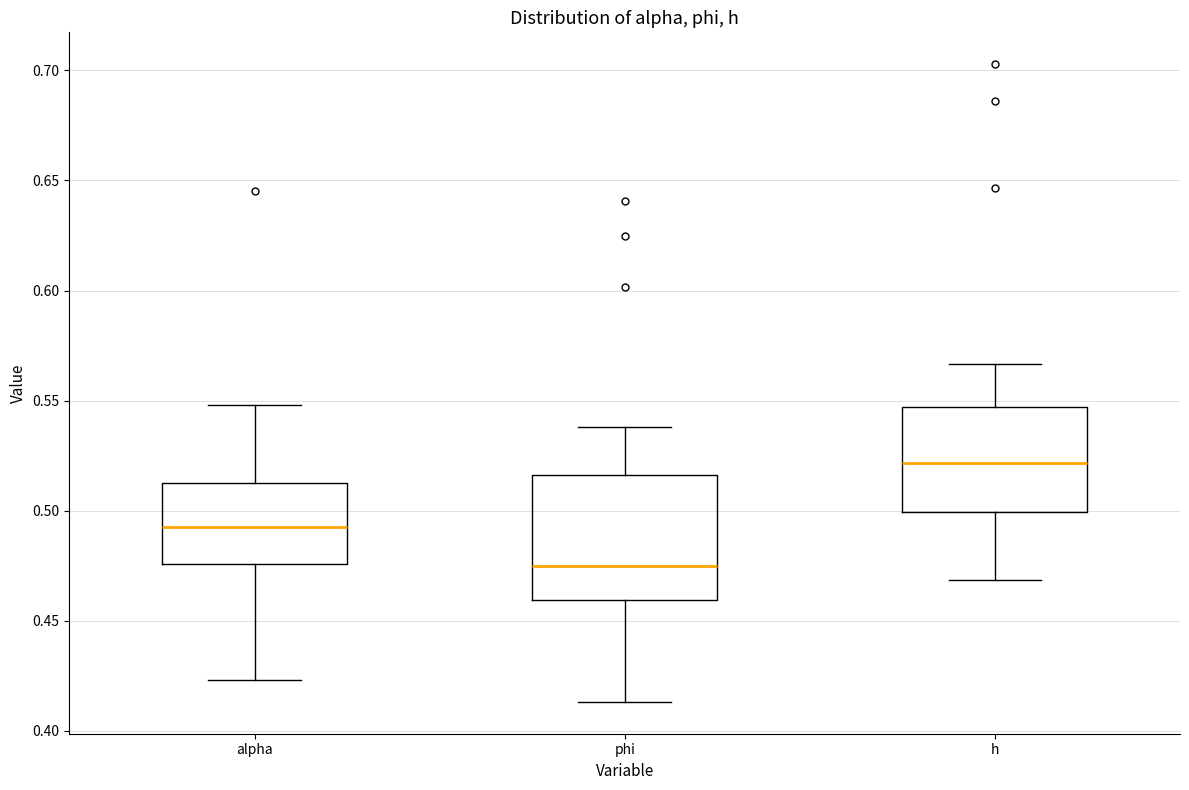

Comparing the boxes themselves (not the whiskers), which one is the tallest?

phi